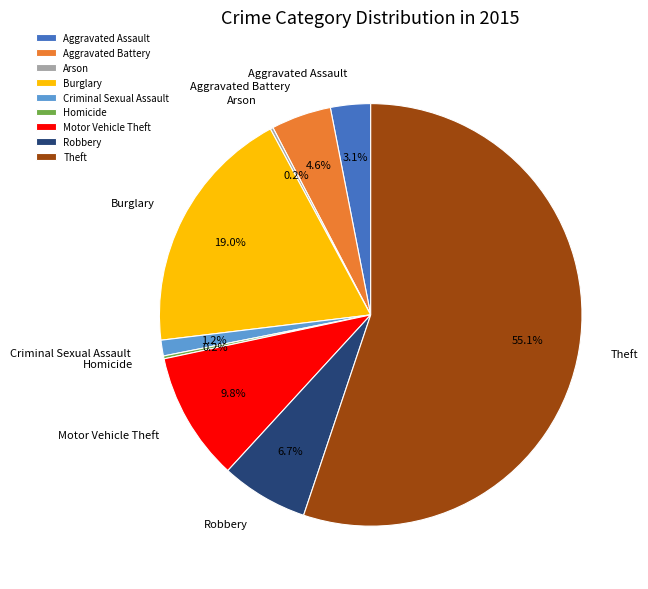

Is there a majority slice in this chart?

Yes